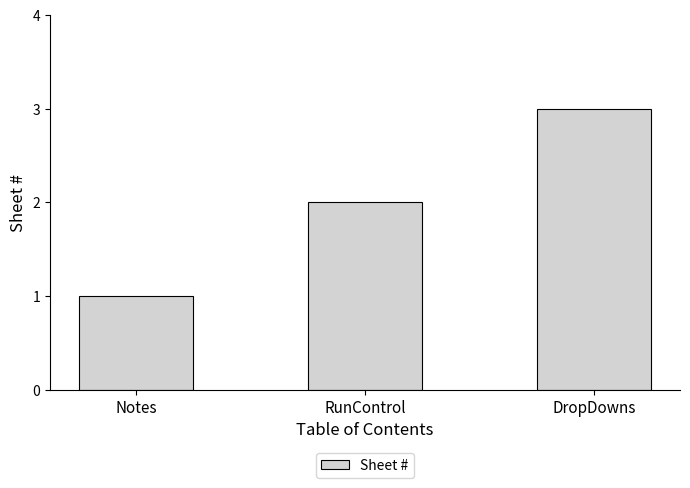

The value at RunControl is 1. True or false?

False